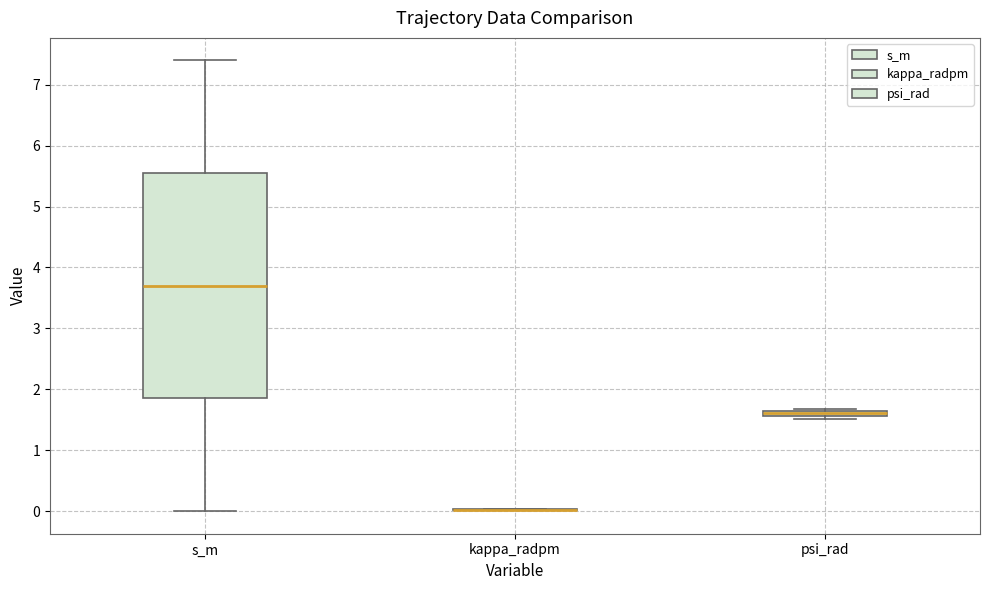

Comparing the boxes themselves (not the whiskers), which one is the tallest?

s_m